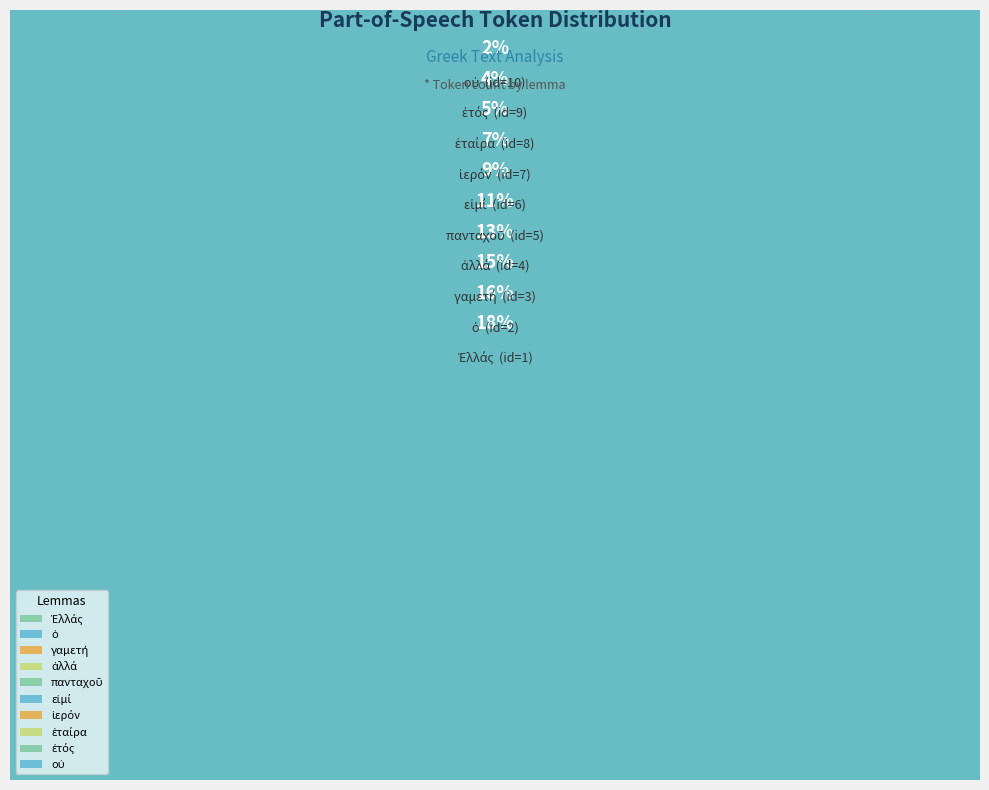

Which category has the biggest portion of the pie?

Ἑλλάς